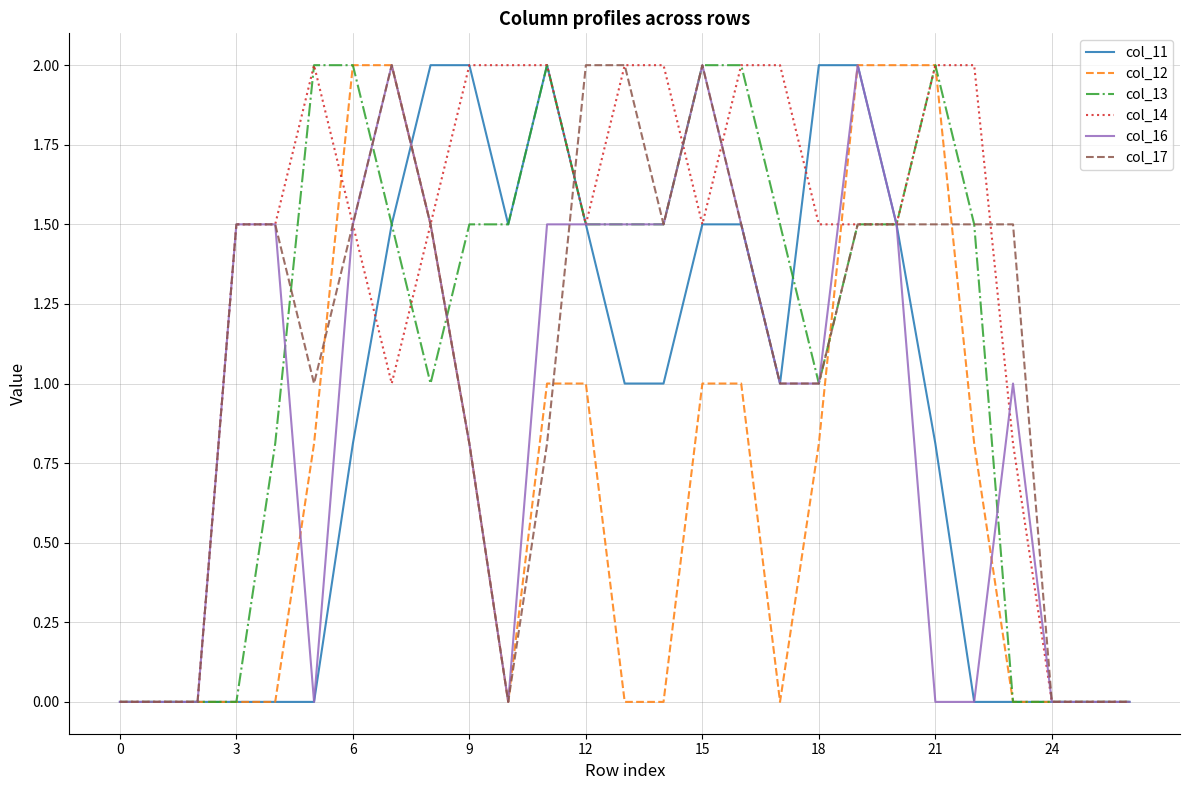

How many lines are shown in the chart?

6